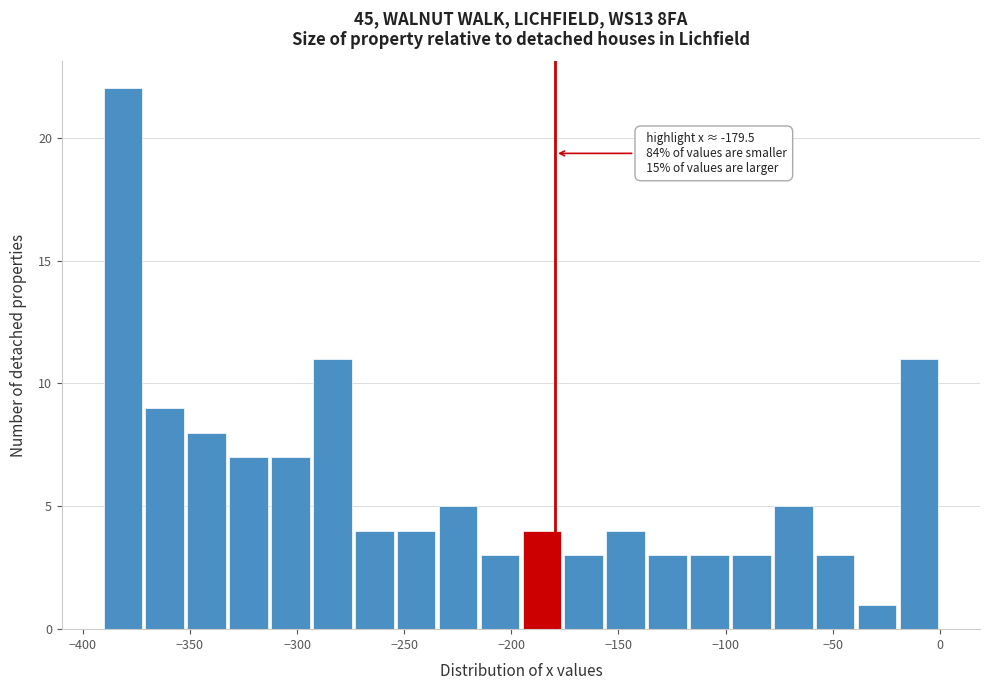

Around what value on the x-axis is the tallest bar? Give the approximate position of its centre, as read against the axis.

-380